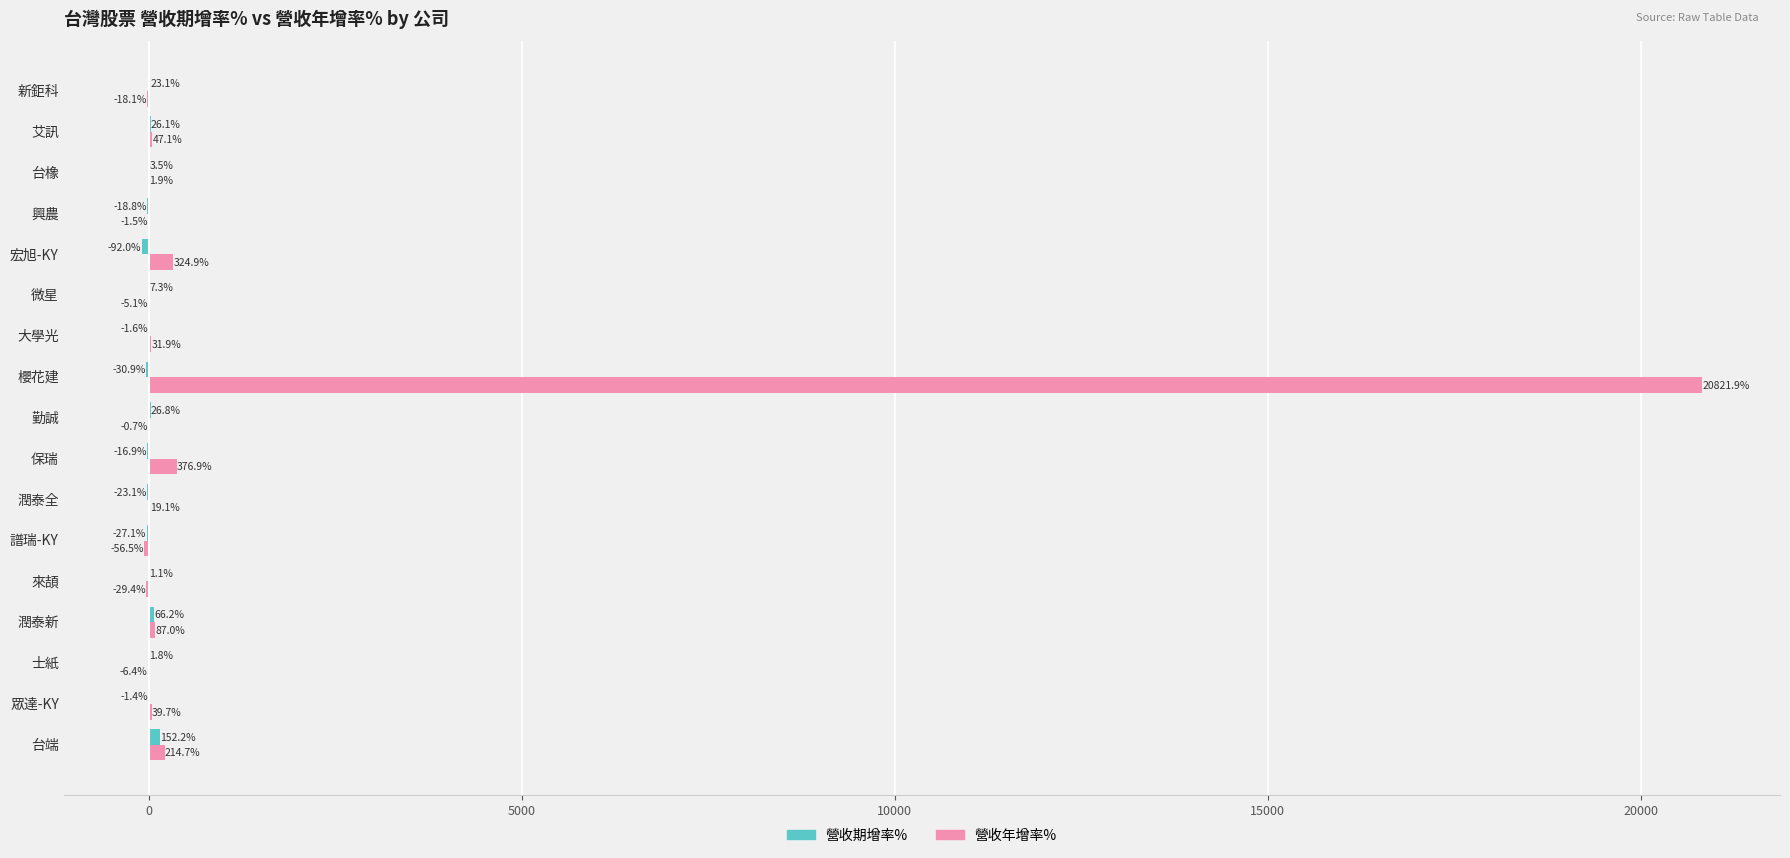

At which label does 營收年增率% reach its peak?

櫻花建